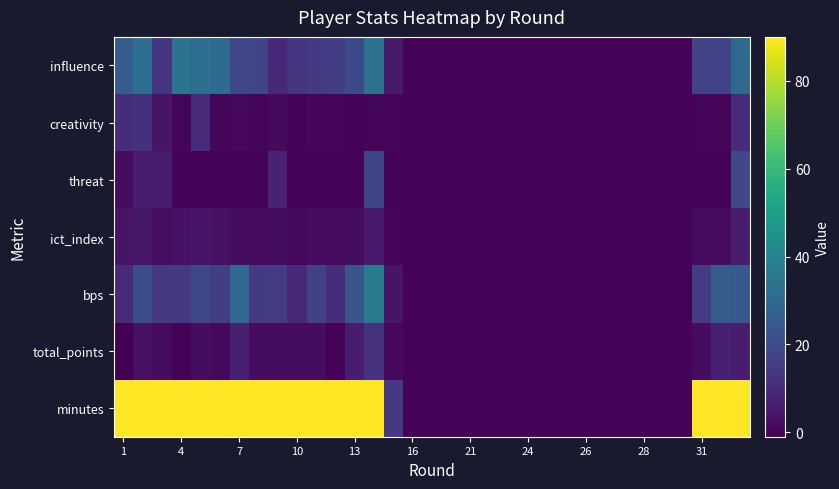

What is the maximum value shown in the chart?

90.0